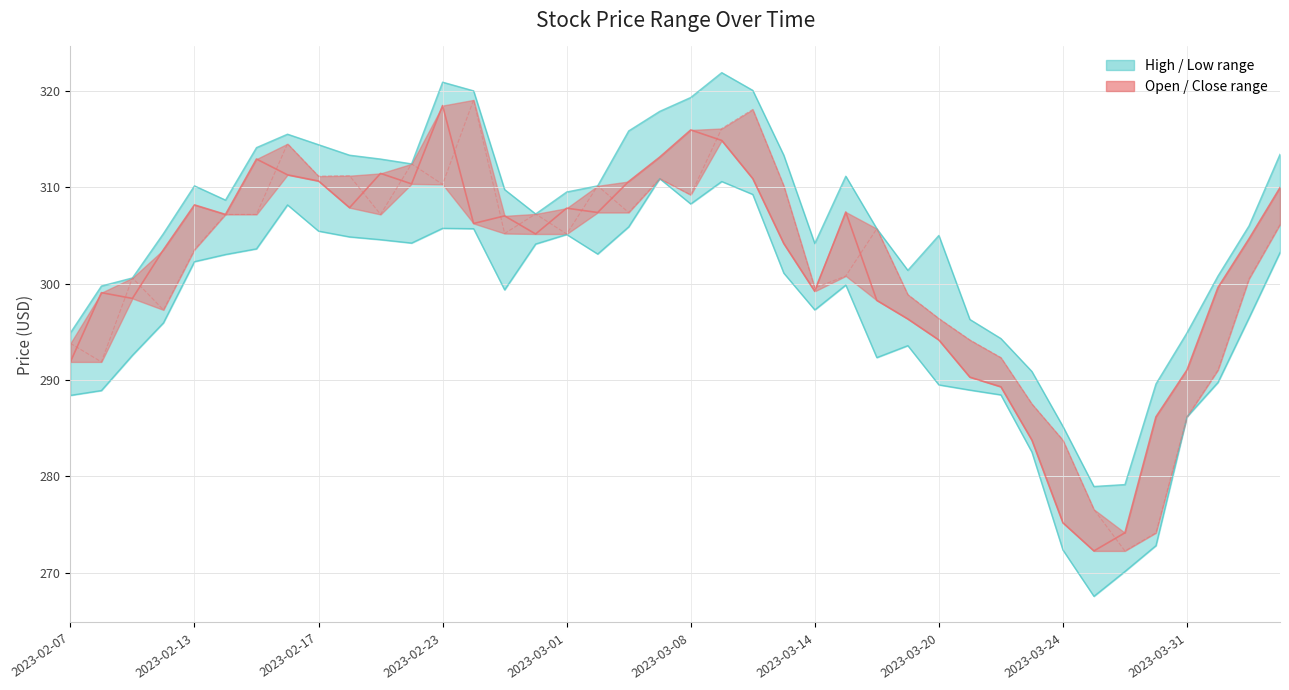

Rank the series at 39 from highest to lowest value.

High, Close, Open, Low